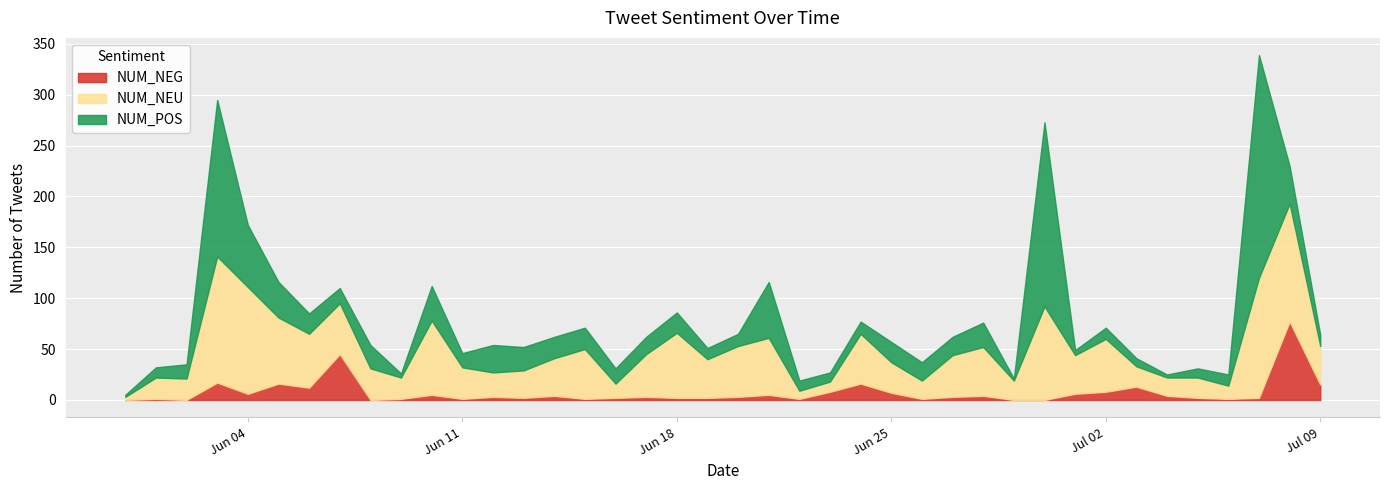

Where do NUM_NEG and NUM_POS first cross each other?

2013-06-06 and 2013-06-07